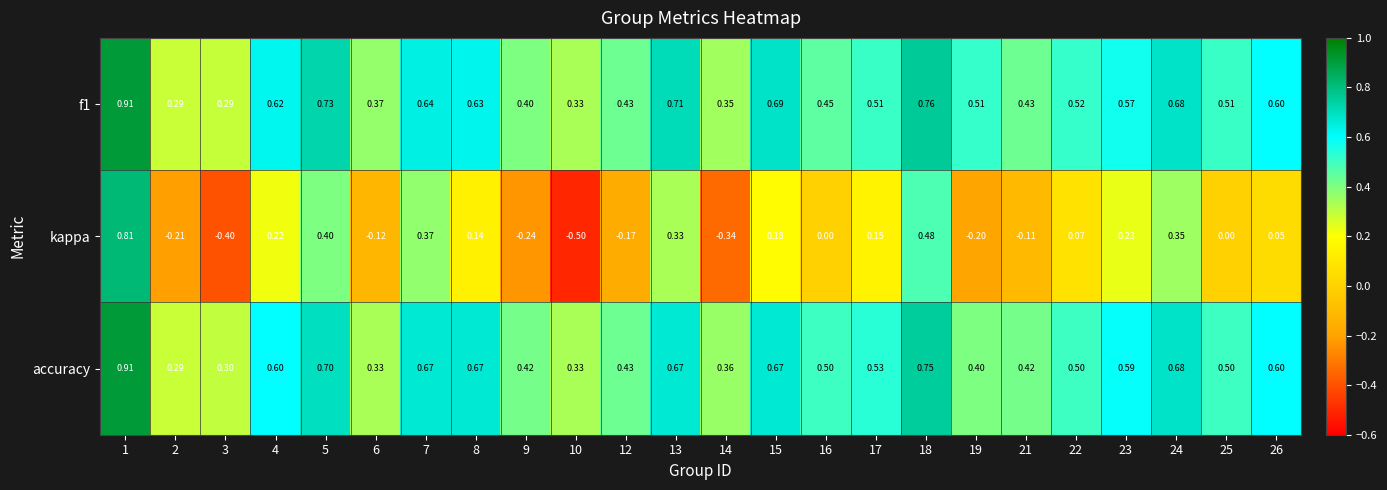

Which series changed the most between 12 and 22?

kappa